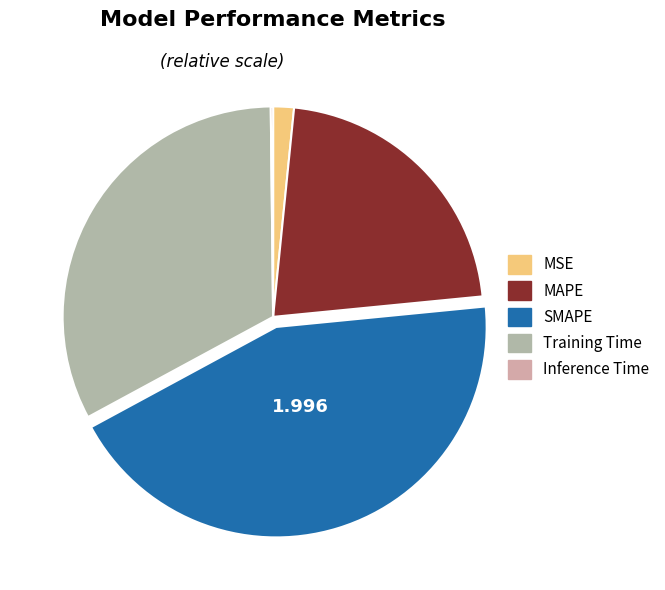

Is it true that MSE is 2% of the pie?

True